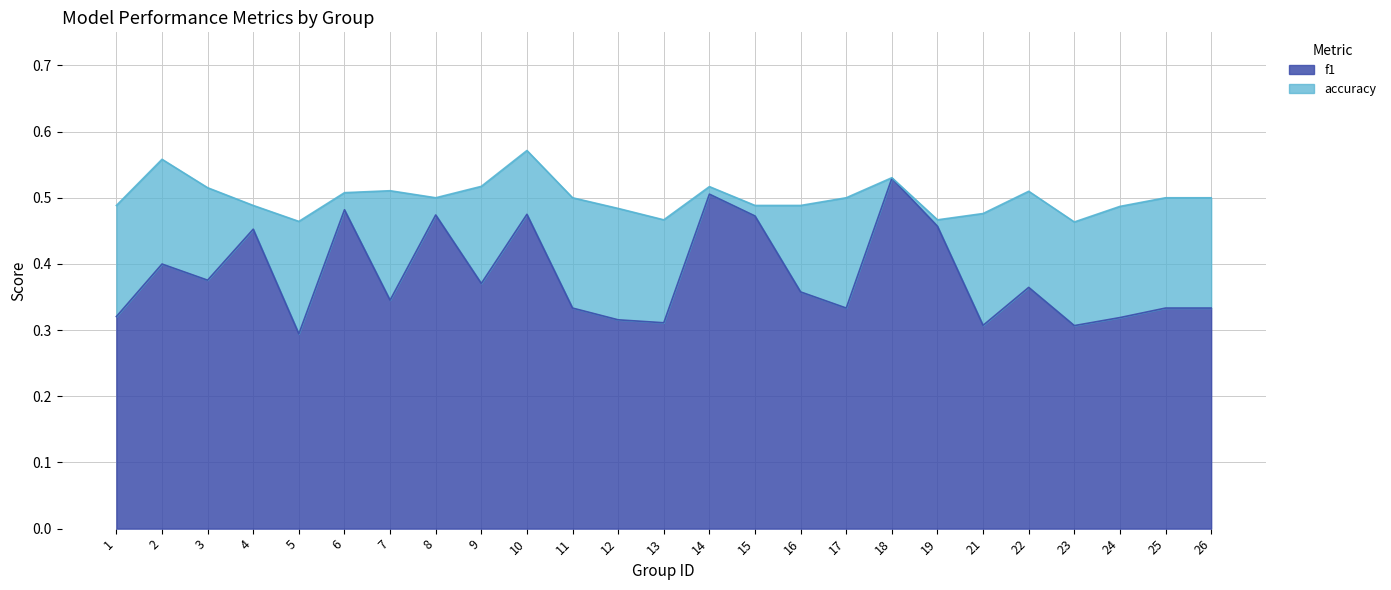

What is the value of the f1 point at the 21st from the left?

0.4